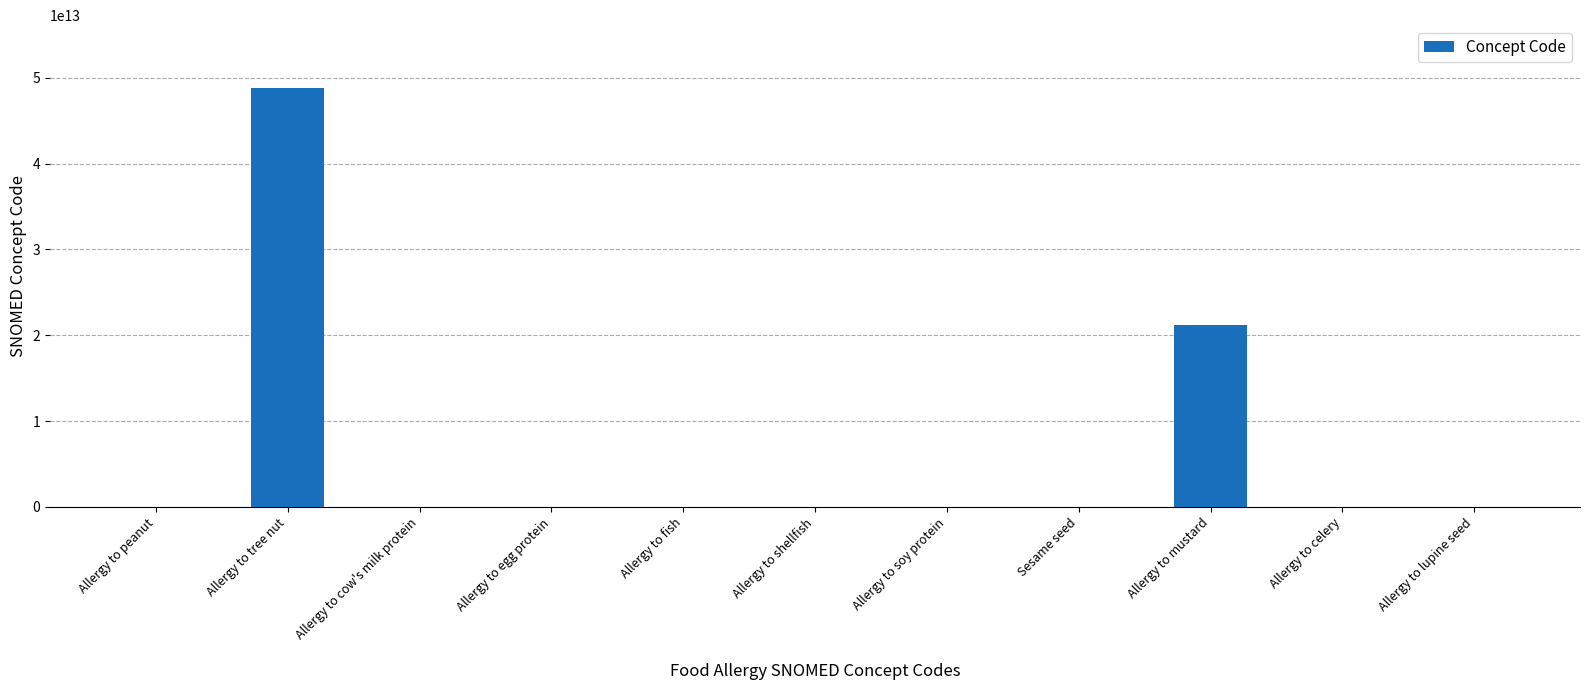

True or false: the data shows 37411335000533 at Allergy to mustard.

False